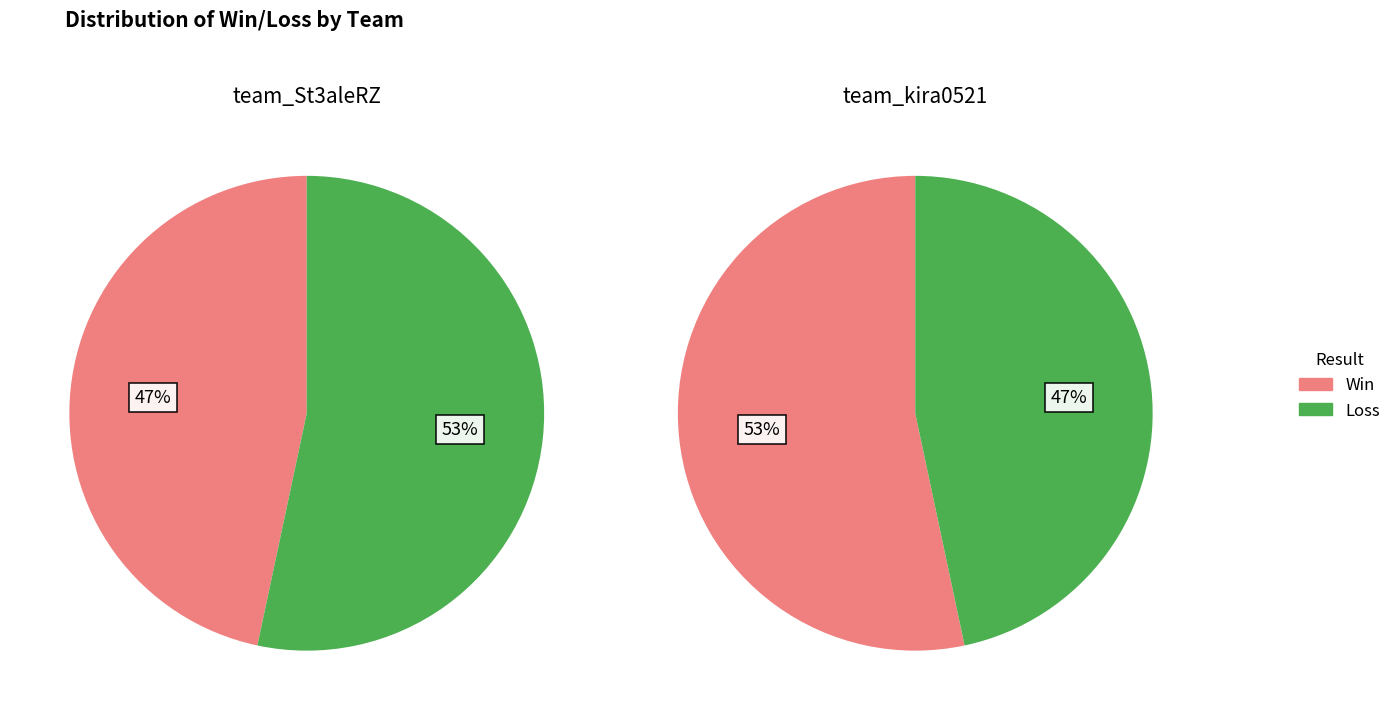

True or false: Loss accounts for 47% of the total.

True